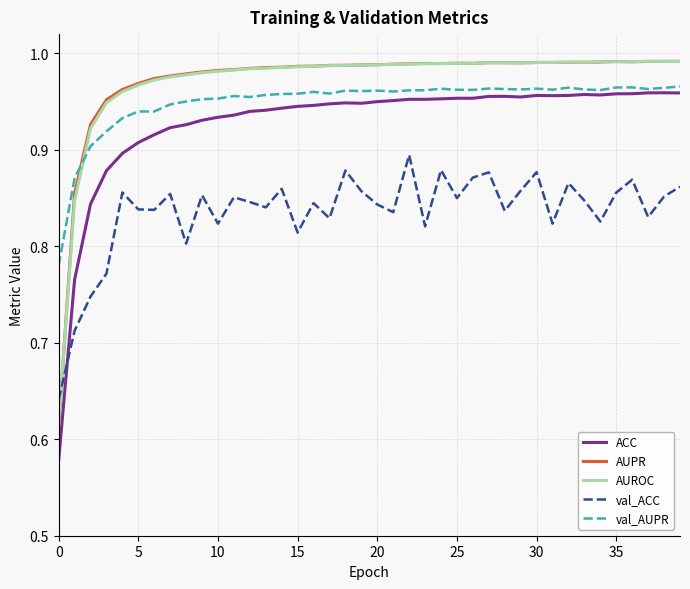

Does the chart have visible grid lines?

Yes